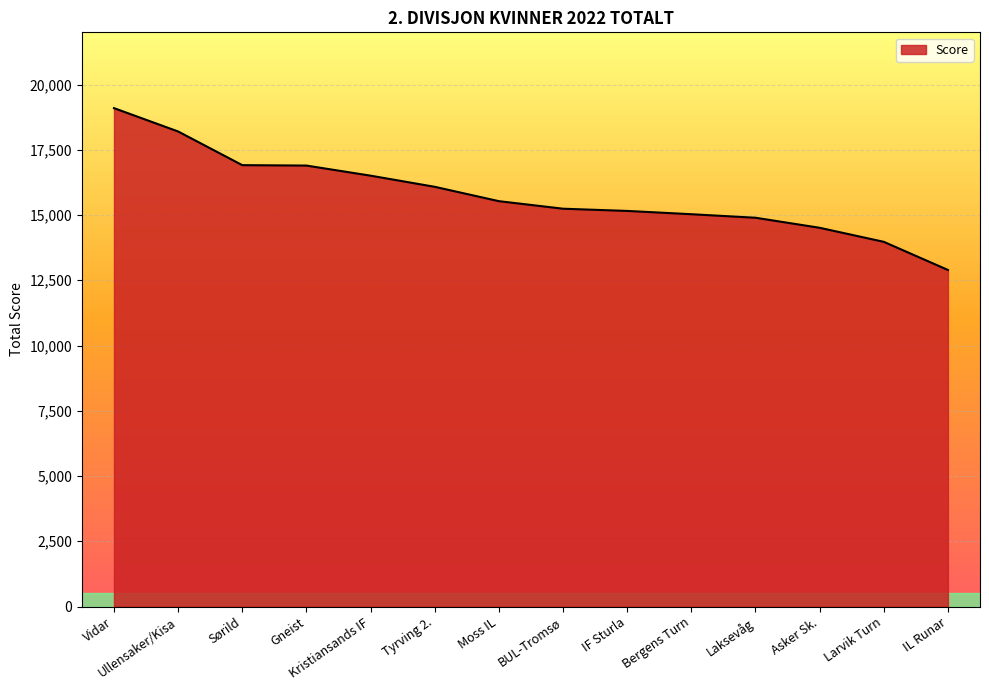

Between Tyrving 2. and Ullensaker/Kisa, which is larger?

Ullensaker/Kisa